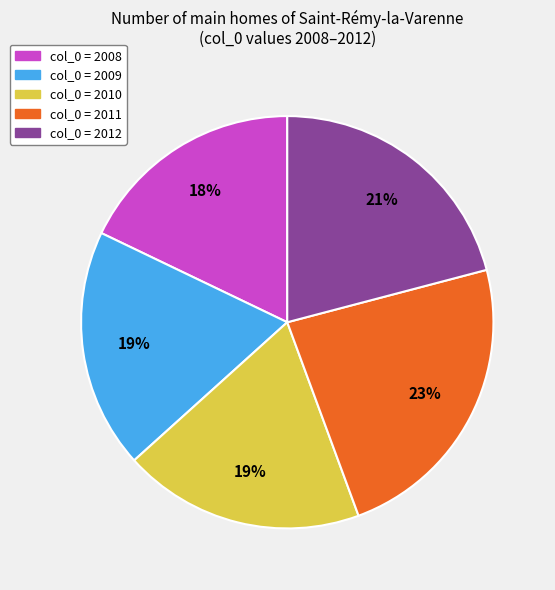

Is there a majority slice in this chart?

No